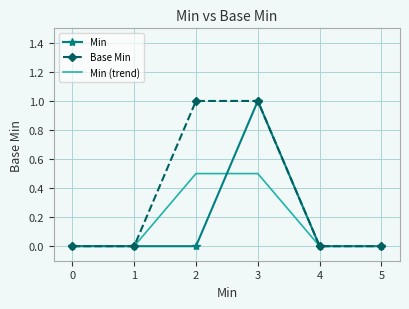

How many values are between 0 and 1?

6